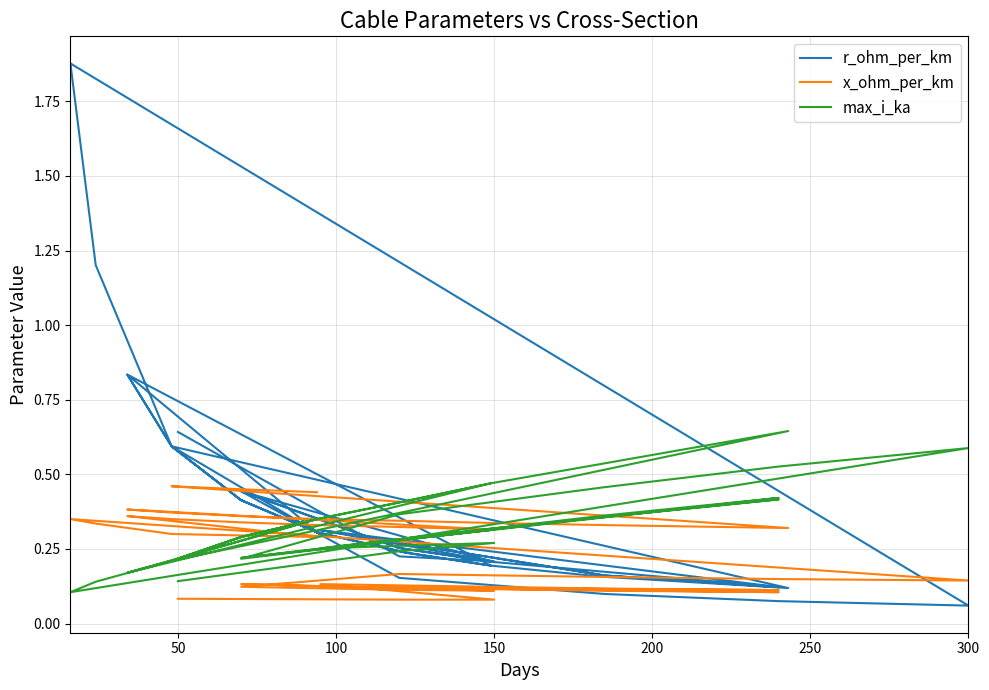

Does the chart have visible grid lines?

Yes